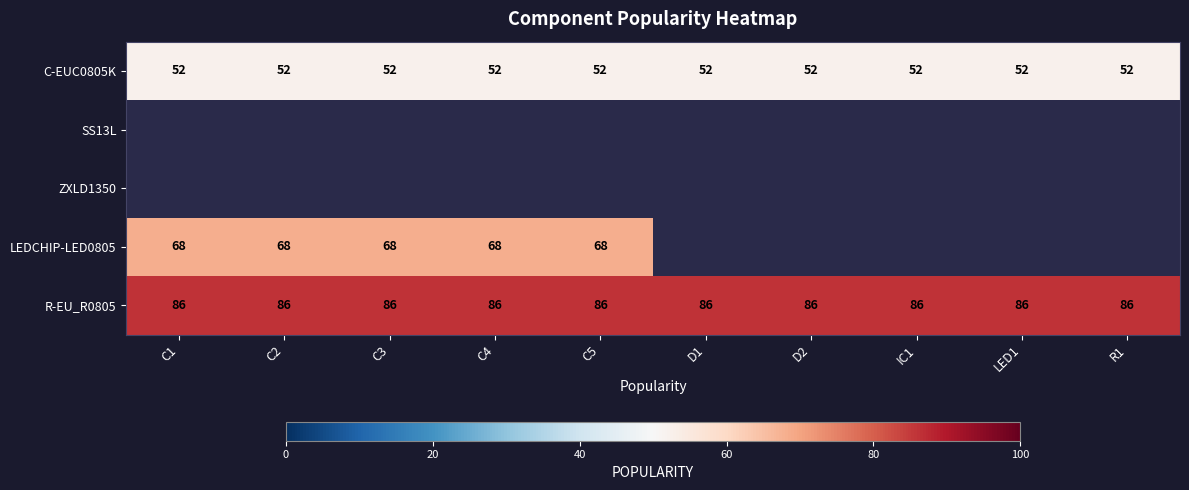

What is the sum of the R-EU_R0805 values at C5 and LED1?

172